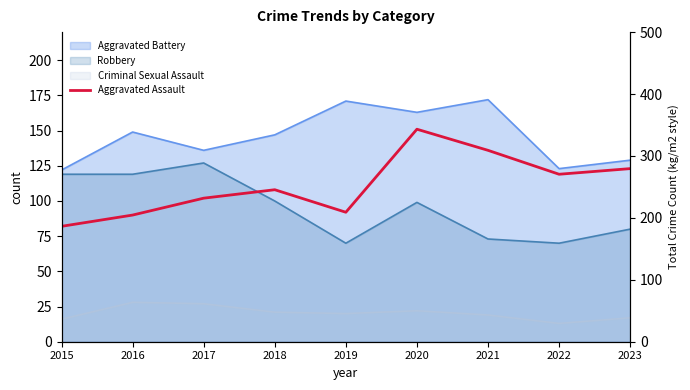

What is the value of the 6th point from the left?

151